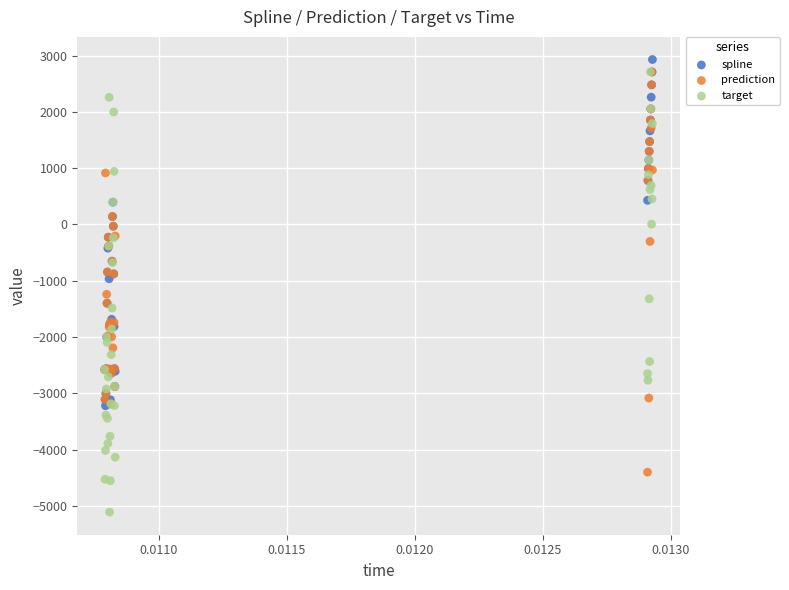

Which series has the largest Y range (max minus min)?

target